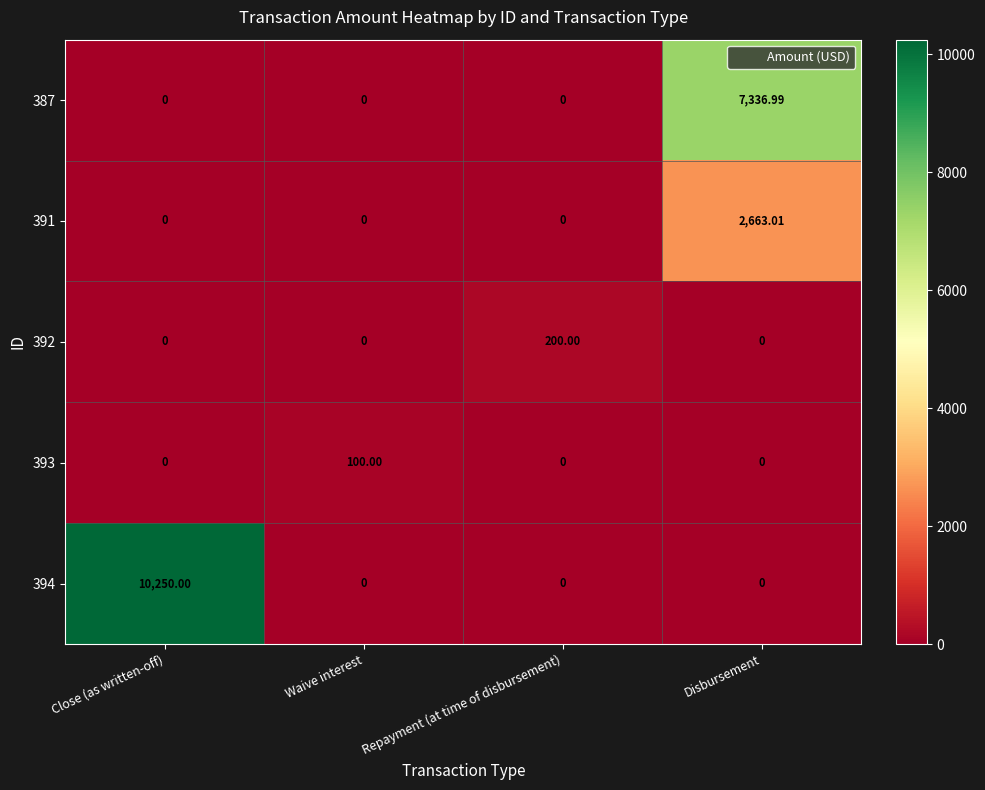

At which category does the chart reach its peak across all series?

Close (as written-off)